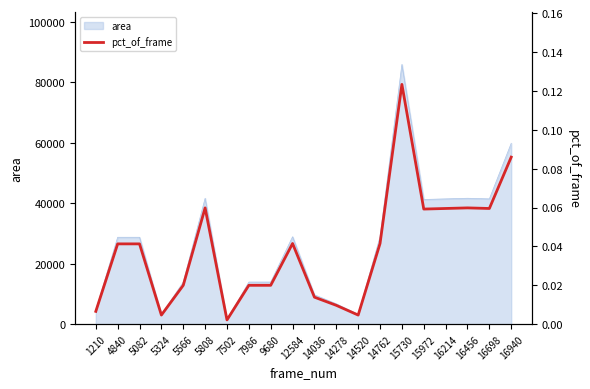

Is it true that area equals 13924 at 5566?

True